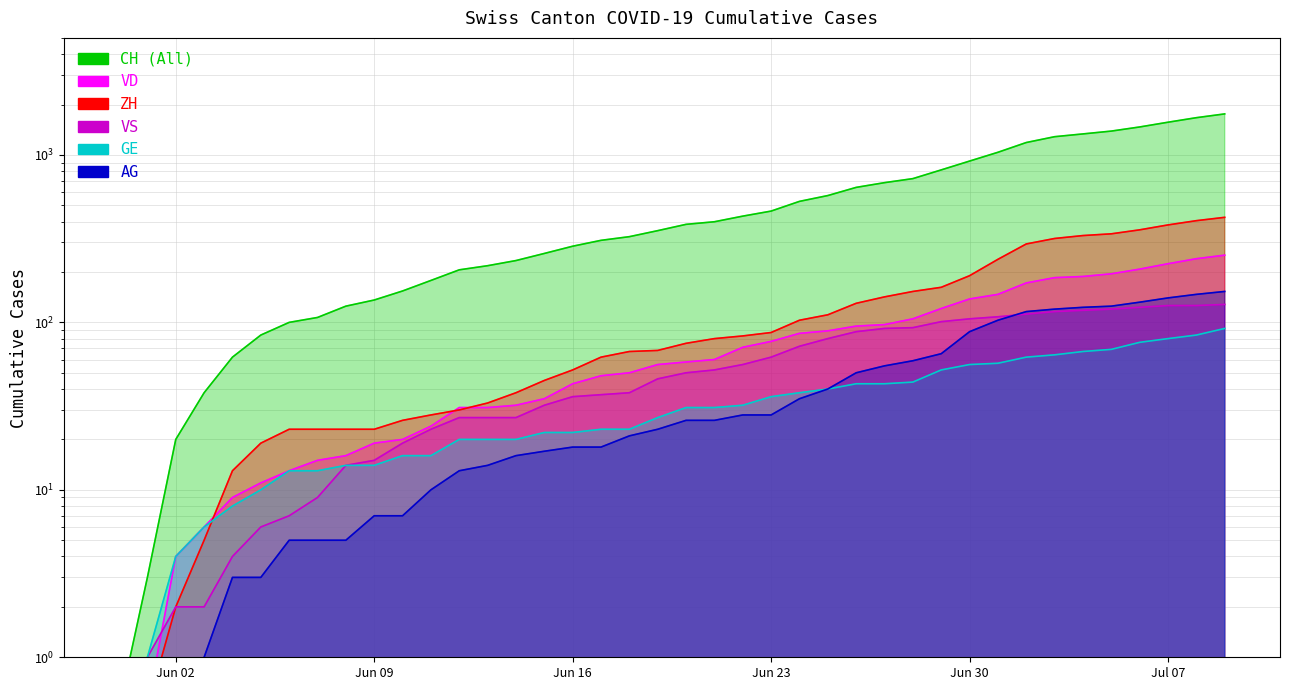

Between 2020-06-08 and 2020-06-11, which is larger?

2020-06-11